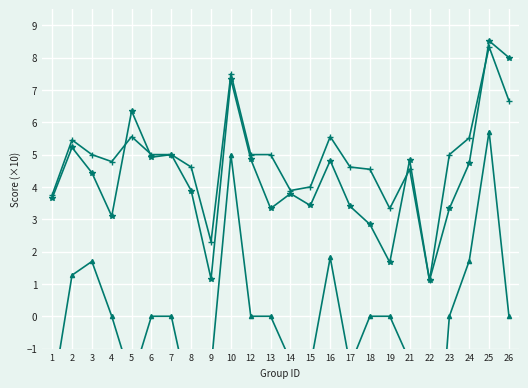

What is the minimum value shown in the chart?

-8.0